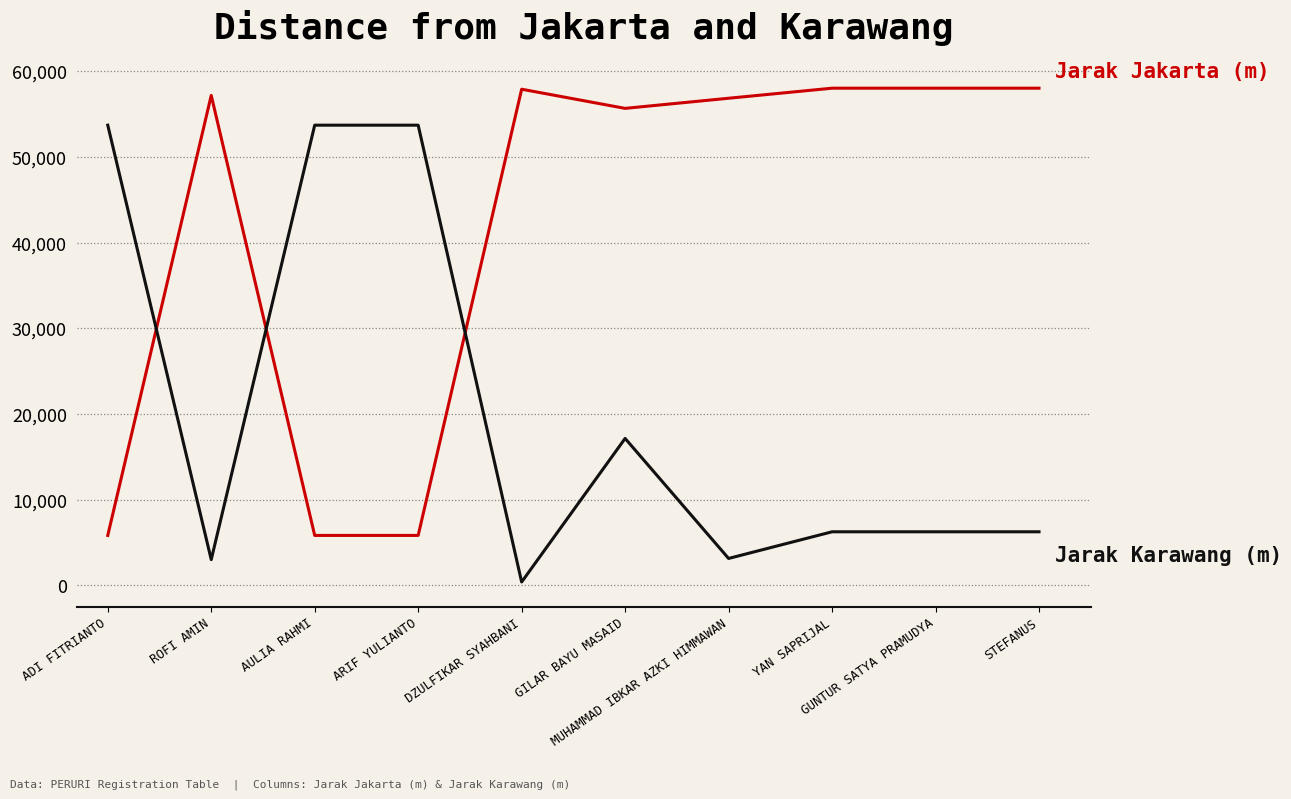

Is this an area chart (filled region under the line)?

No